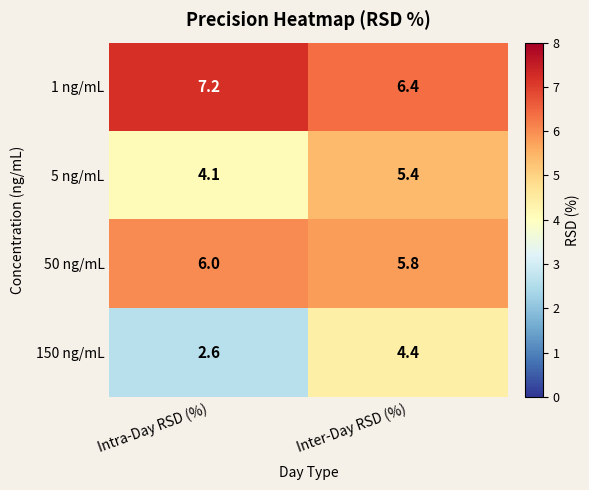

Reading left to right, extract all data points from this chart.

1 ng/mL: Intra-Day RSD (%)=7.2	Inter-Day RSD (%)=6.4
5 ng/mL: Intra-Day RSD (%)=4.1	Inter-Day RSD (%)=5.4
50 ng/mL: Intra-Day RSD (%)=6.0	Inter-Day RSD (%)=5.8
150 ng/mL: Intra-Day RSD (%)=2.6	Inter-Day RSD (%)=4.4